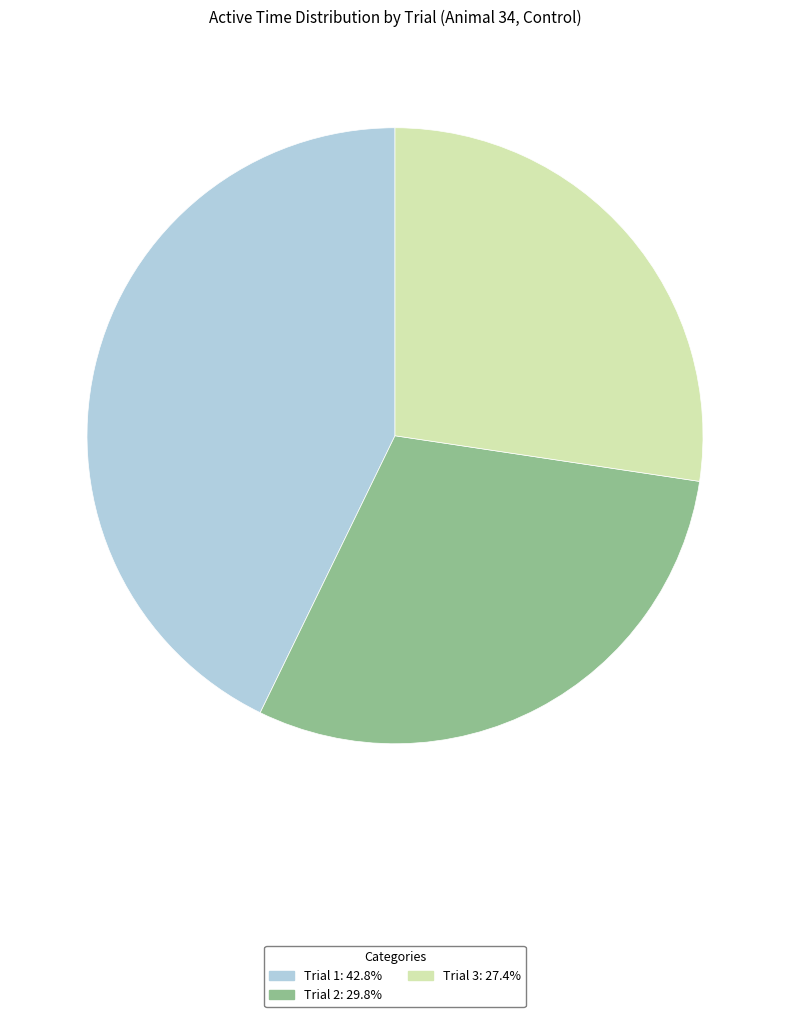

Rank the categories by value from lowest to highest.

Trial 3, Trial 2, Trial 1